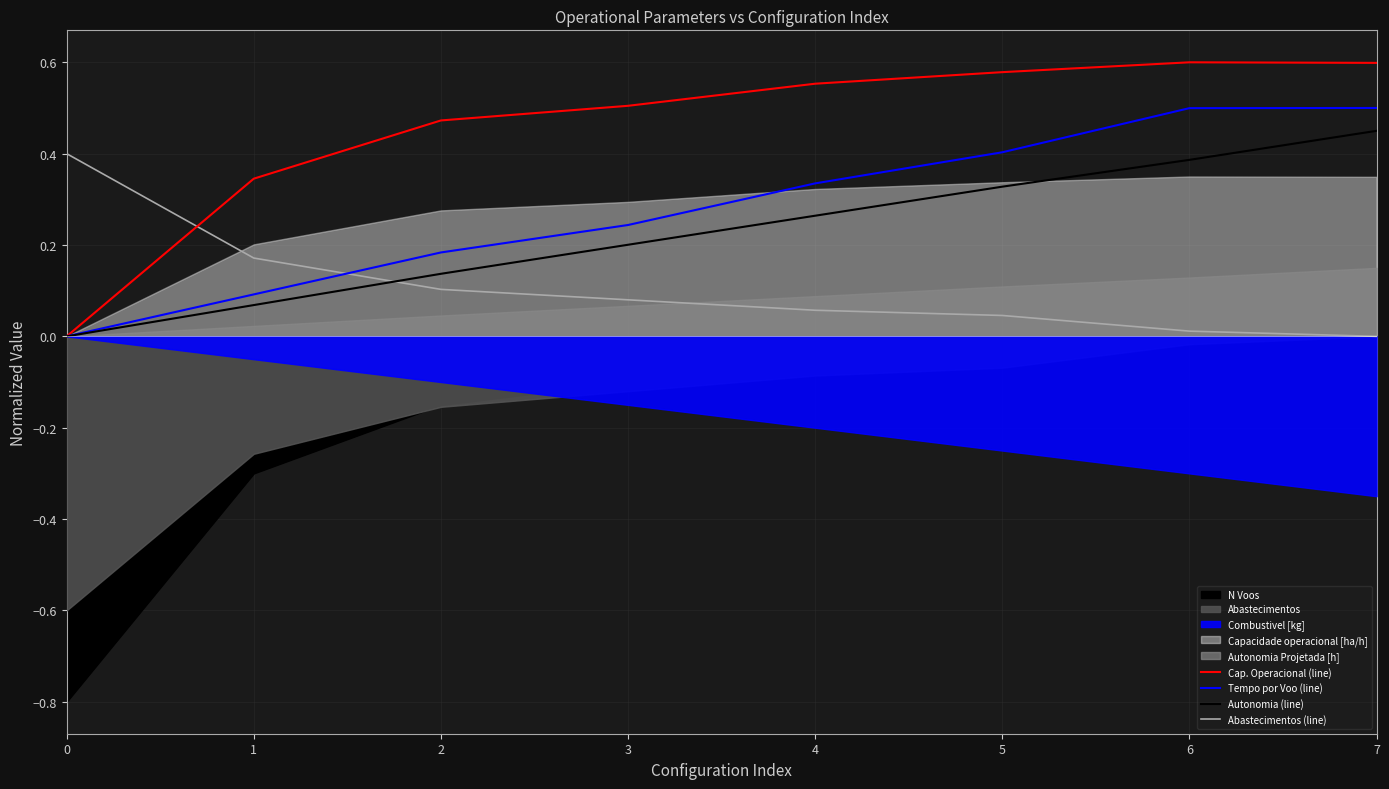

What is the sum of the Autonomia (line) values at 5 and 3?

0.5